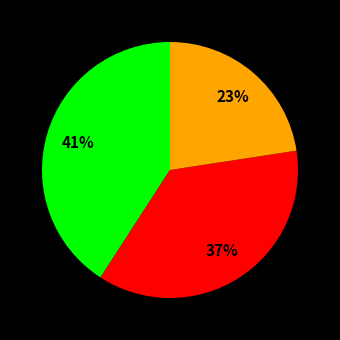

Does any single category account for the majority?

No